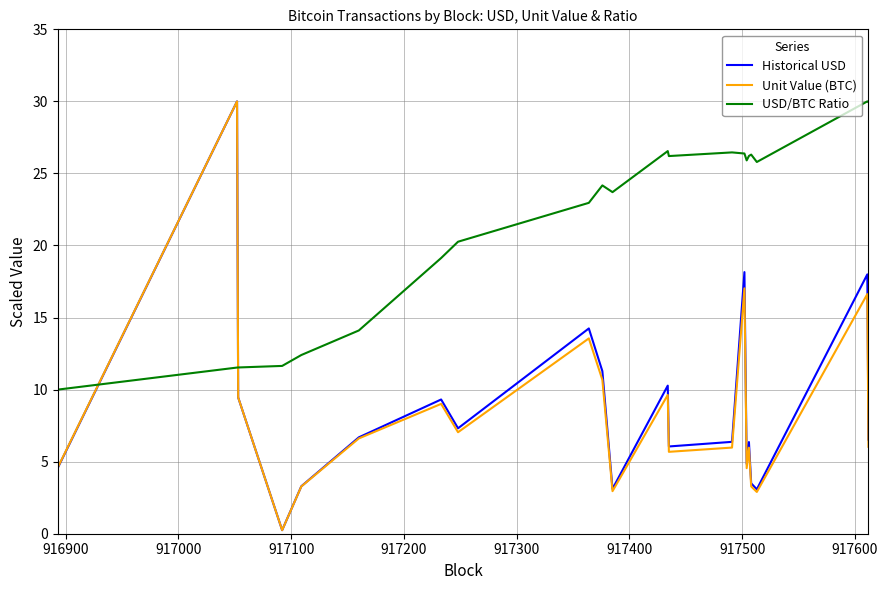

How many times do USD/BTC Ratio and Unit Value (BTC) cross each other?

2